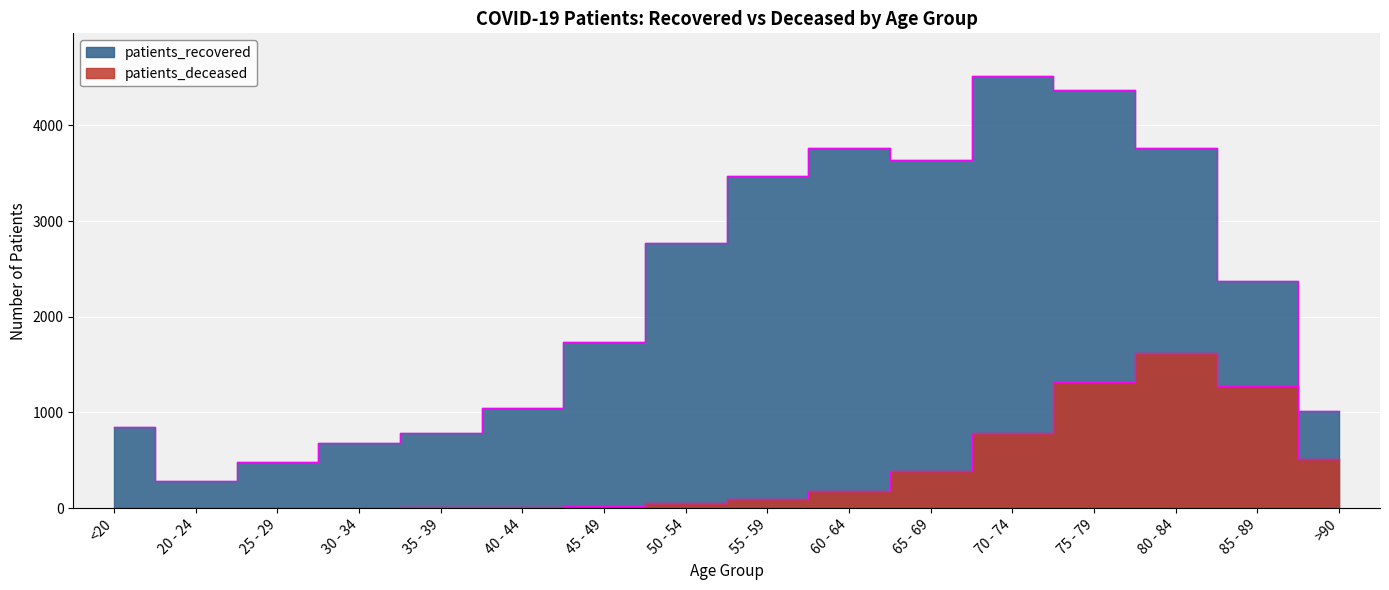

What is the difference between the highest and lowest values at 80 - 84?

2143